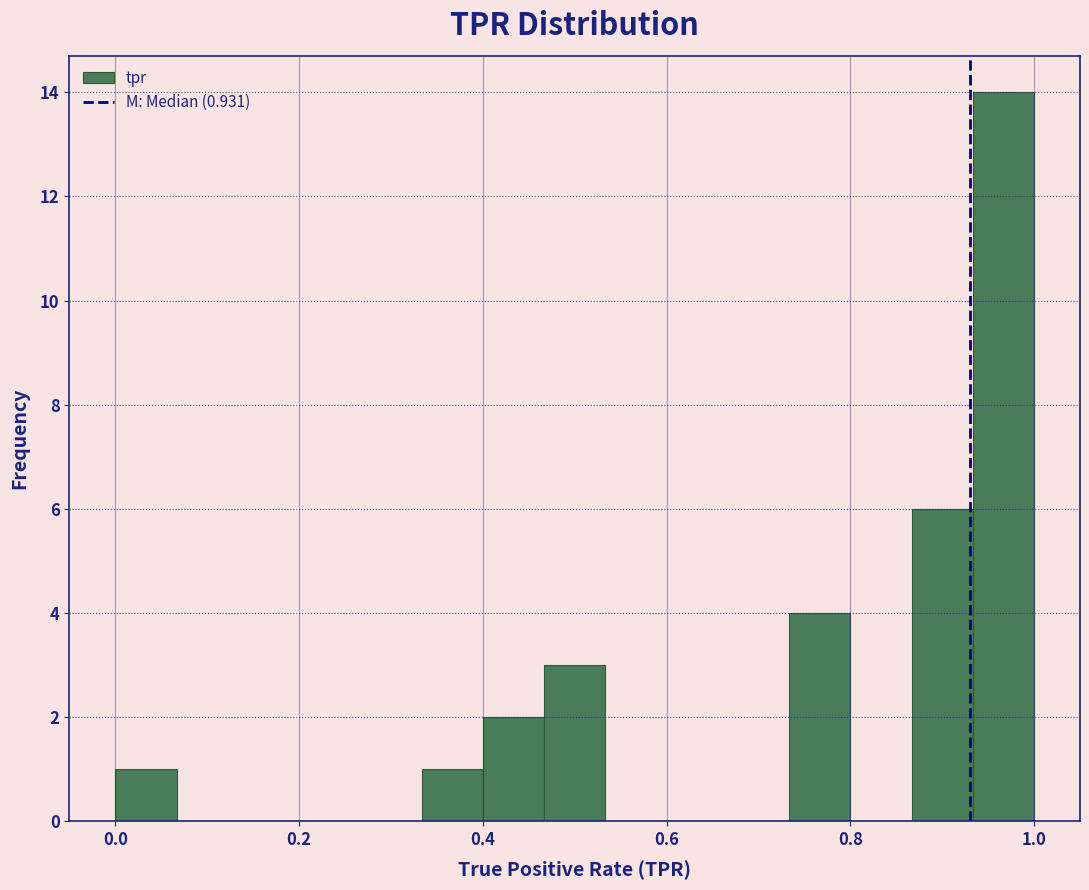

Around what value on the x-axis is the tallest bar? Give the approximate position of its centre, as read against the axis.

0.96